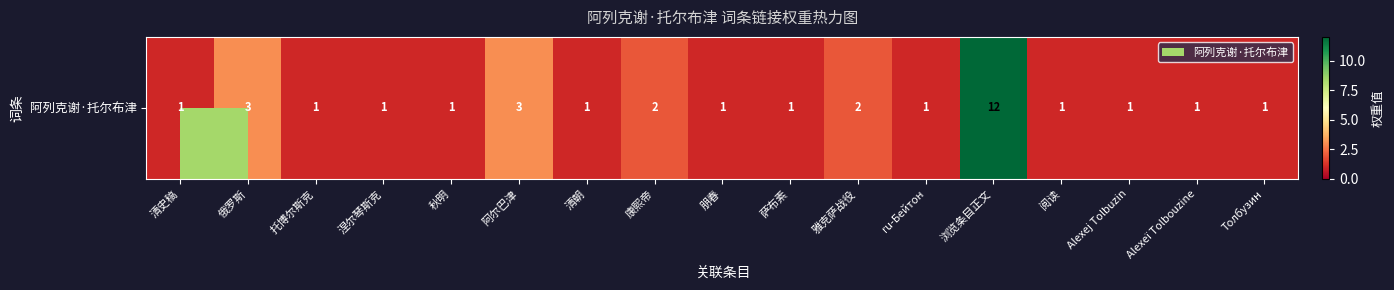

What is the sum of all values?

34